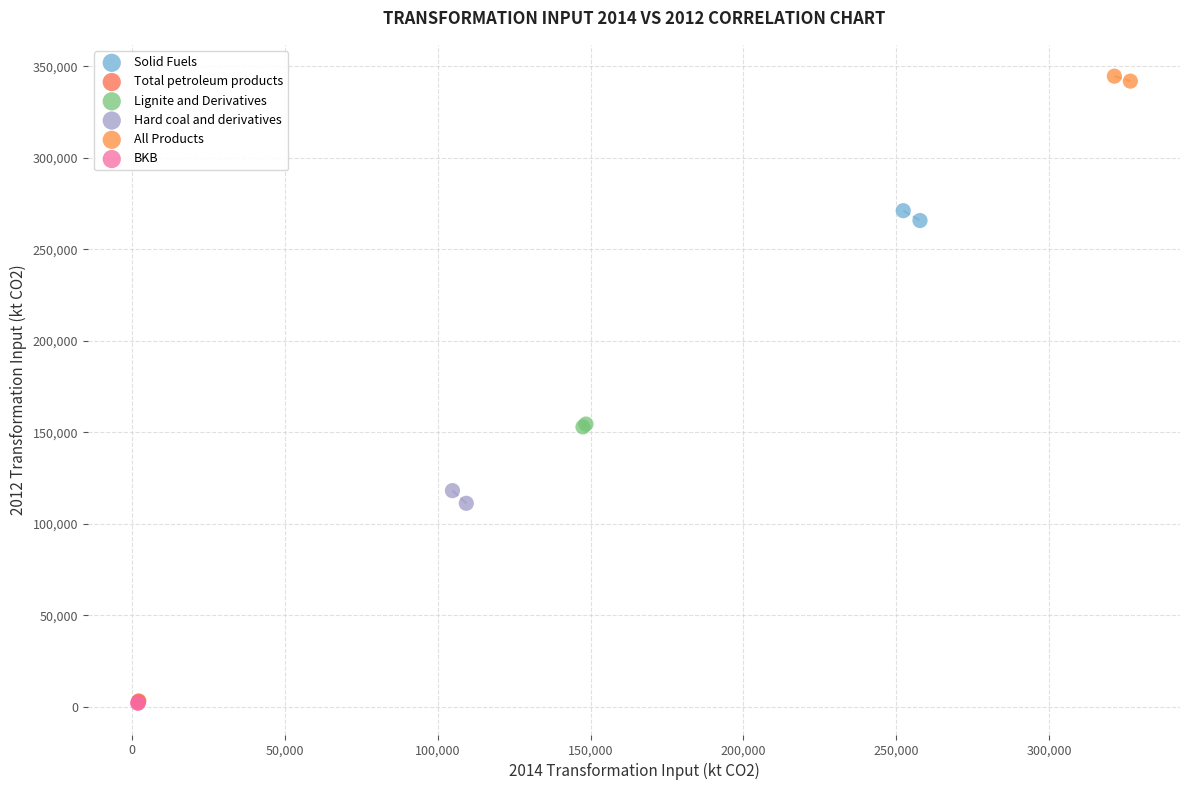

What are all the series names shown in the legend?

Solid Fuels, Total petroleum products, Lignite and Derivatives, Hard coal and derivatives, All Products, BKB